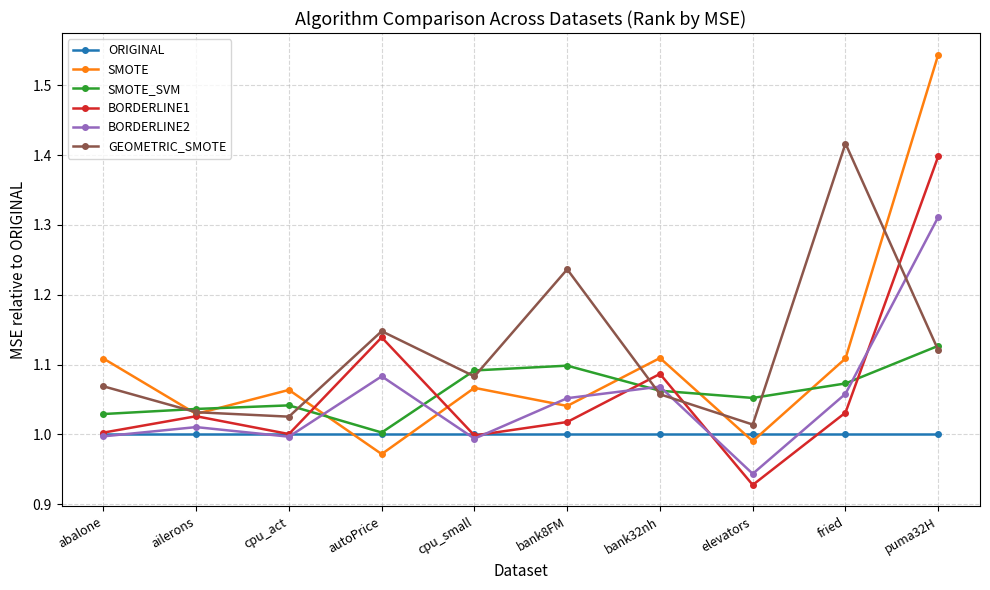

Is this an area chart (filled region under the line)?

No